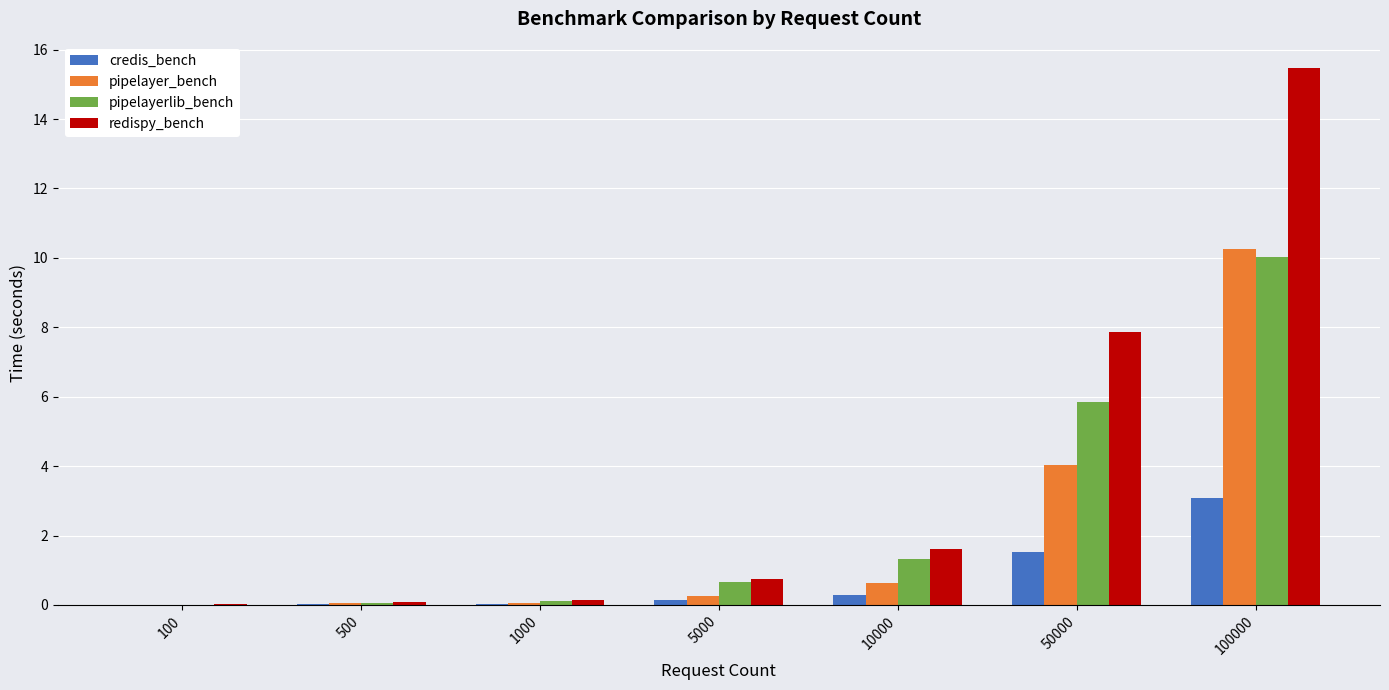

Which series has the widest spread of values?

redispy_bench